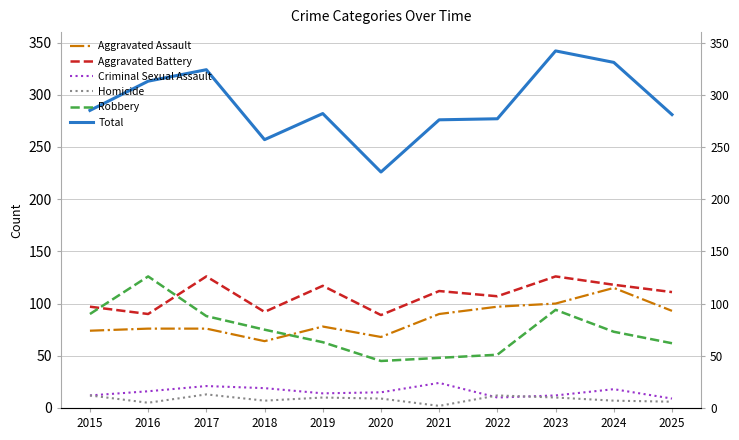

True or false: Robbery and Homicide cross at least once.

False